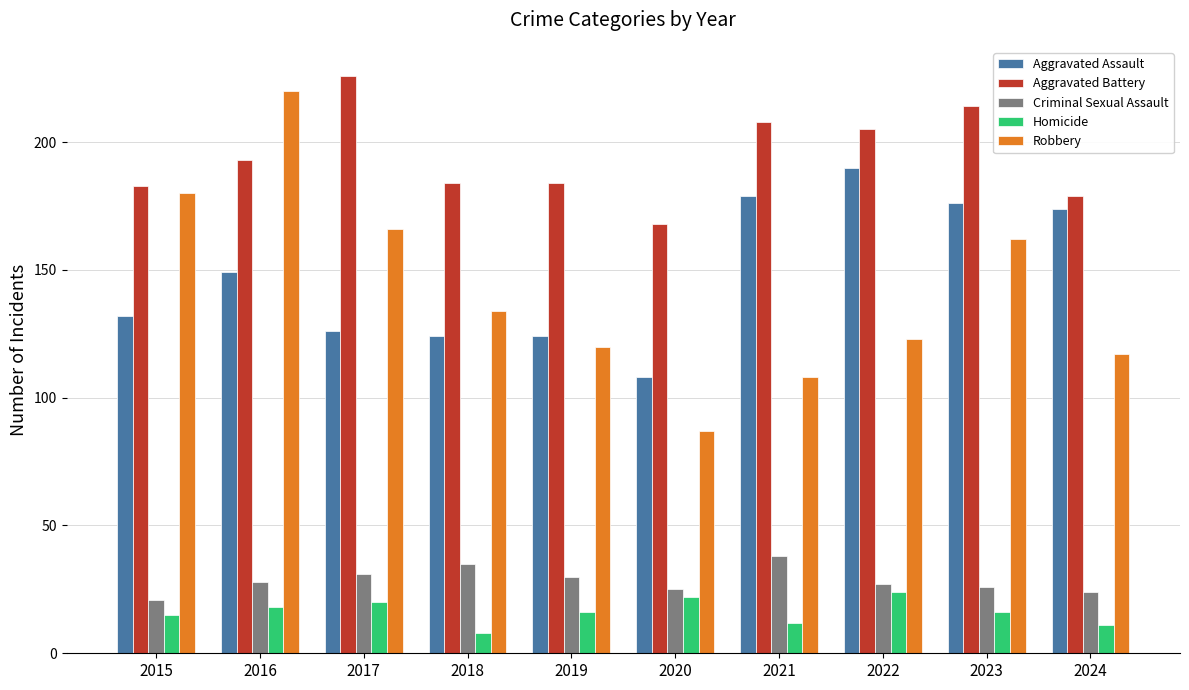

What are all the series names shown in the legend?

Aggravated Assault, Aggravated Battery, Criminal Sexual Assault, Homicide, Robbery